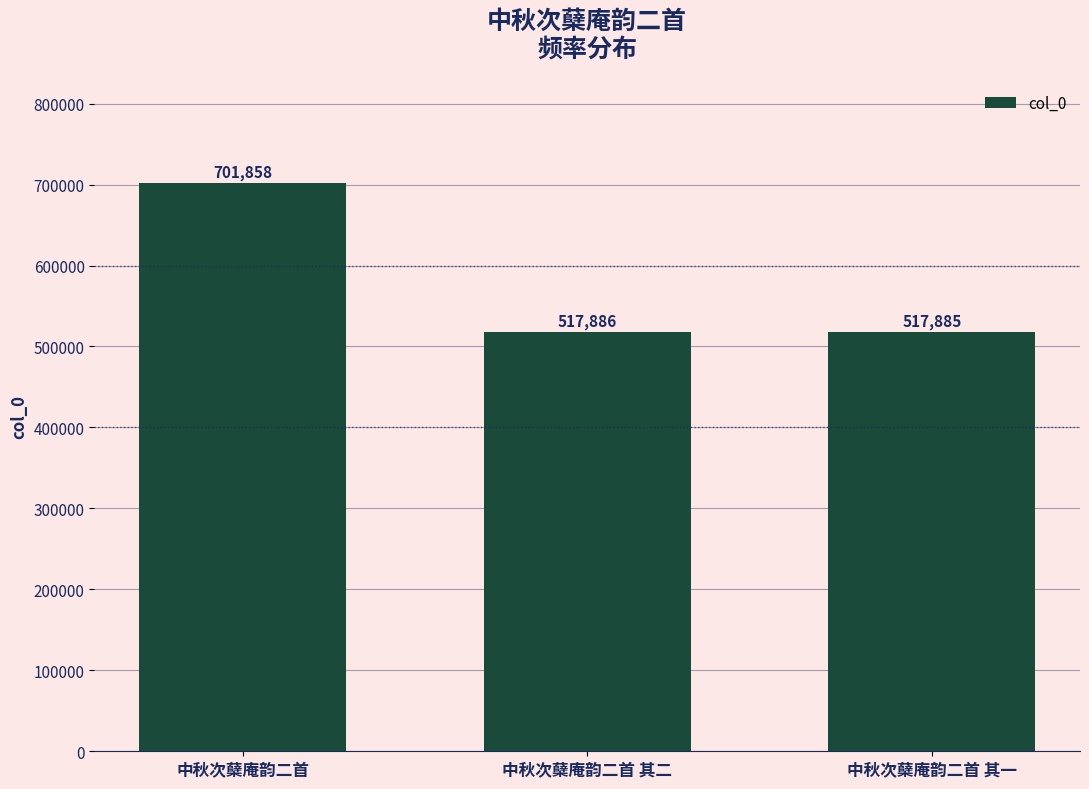

How many bars are there in total?

3